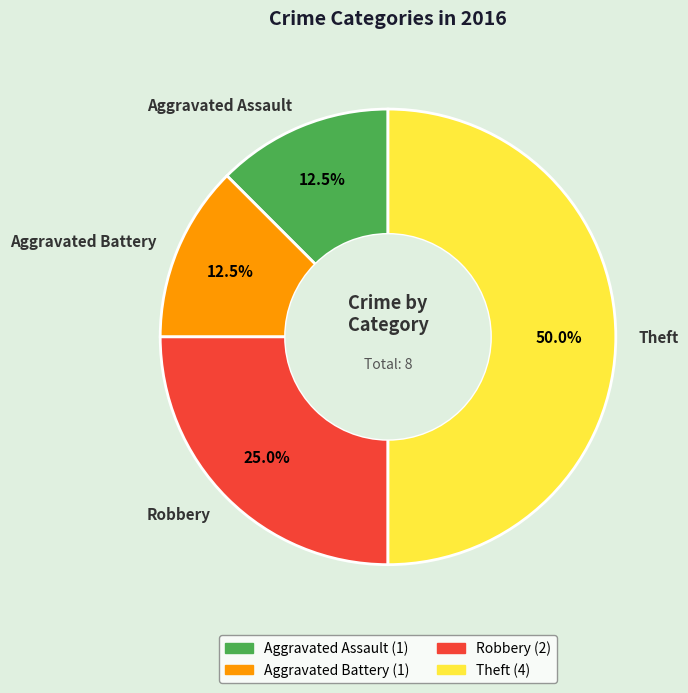

Which category has the biggest portion of the pie?

Theft